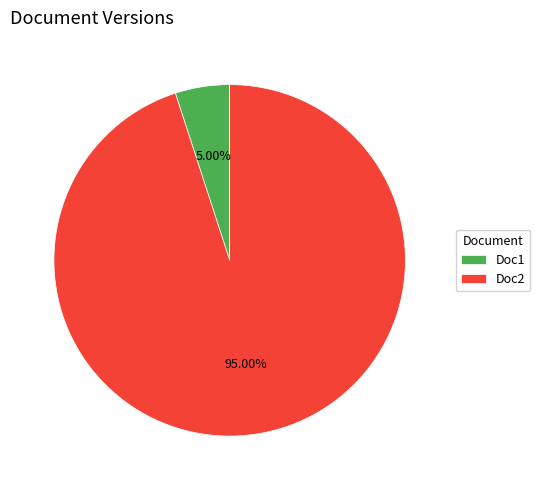

To the nearest percent, what percentage of the pie is Doc1?

5%